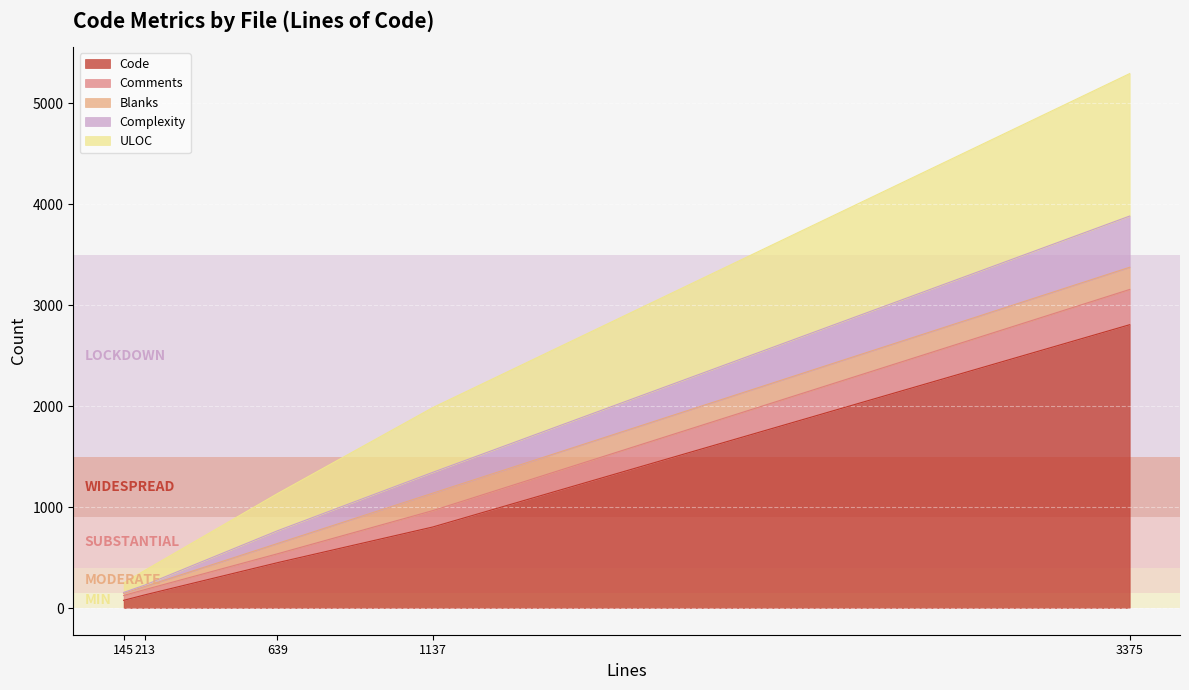

How many data points does each series have?

5